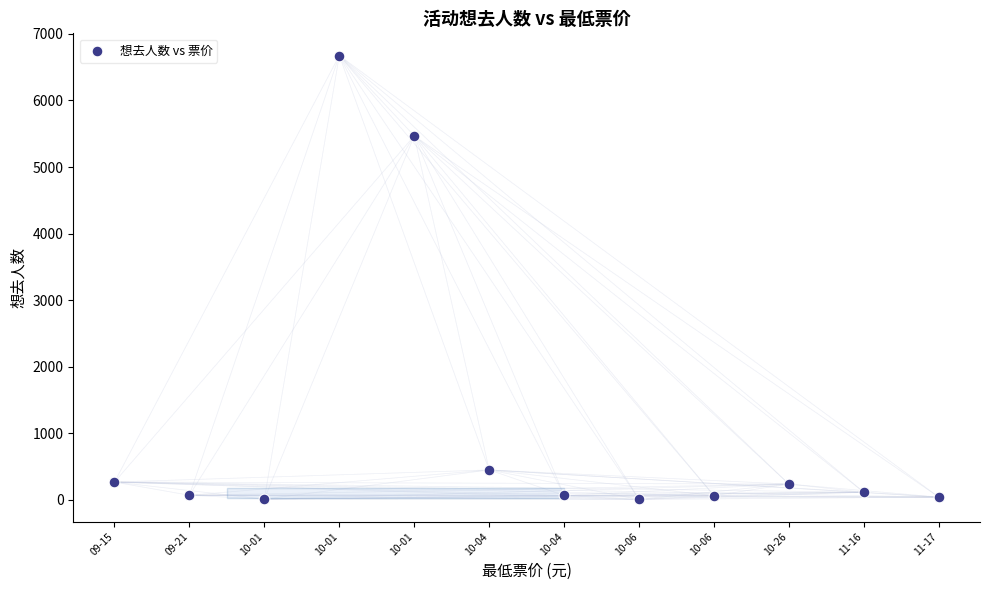

What is the average Y value?

1124